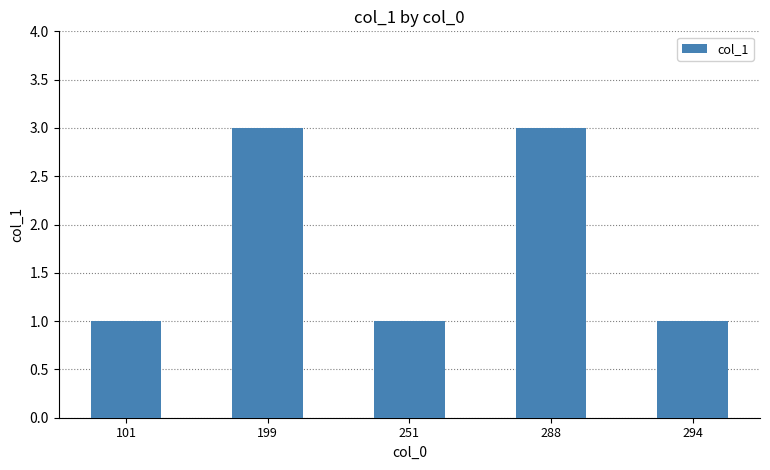

True or false: the data shows 2 at 251.

False